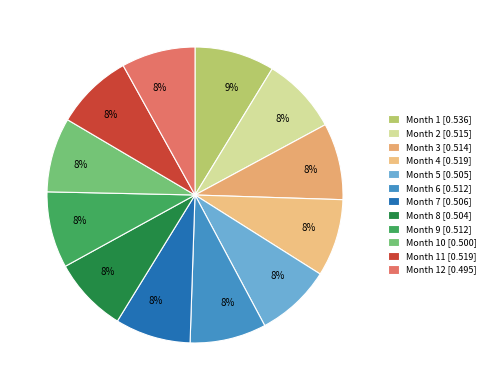

How many slices are in this pie chart?

12